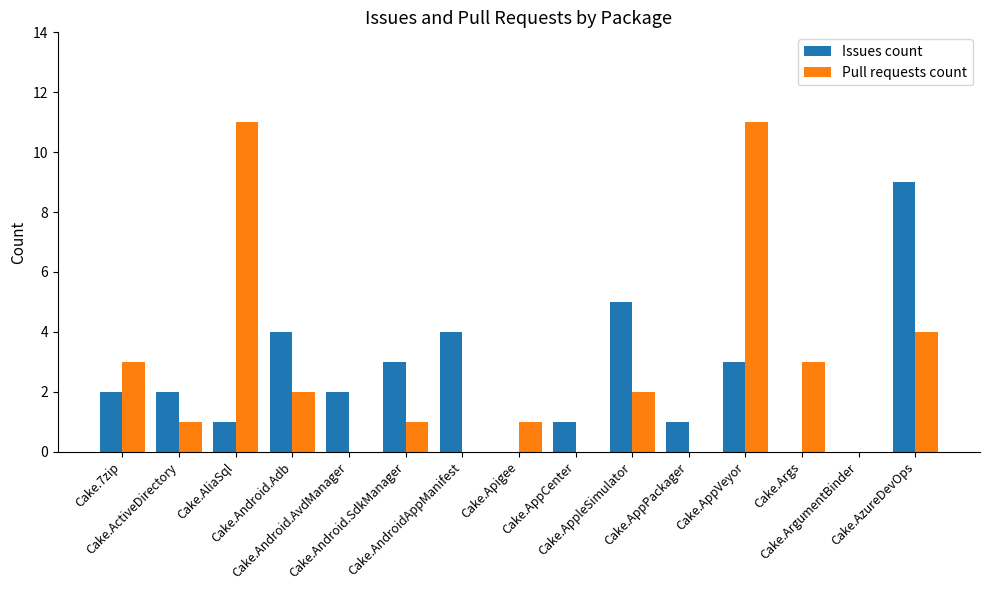

At which label is Pull requests count closest to 5?

Cake.AzureDevOps